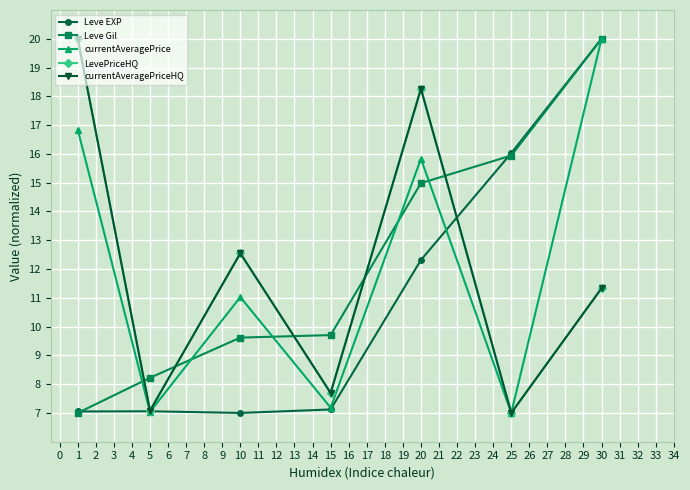

Rank the categories by Leve EXP value from highest to lowest.

30, 25, 20, 15, 5, 1, 10